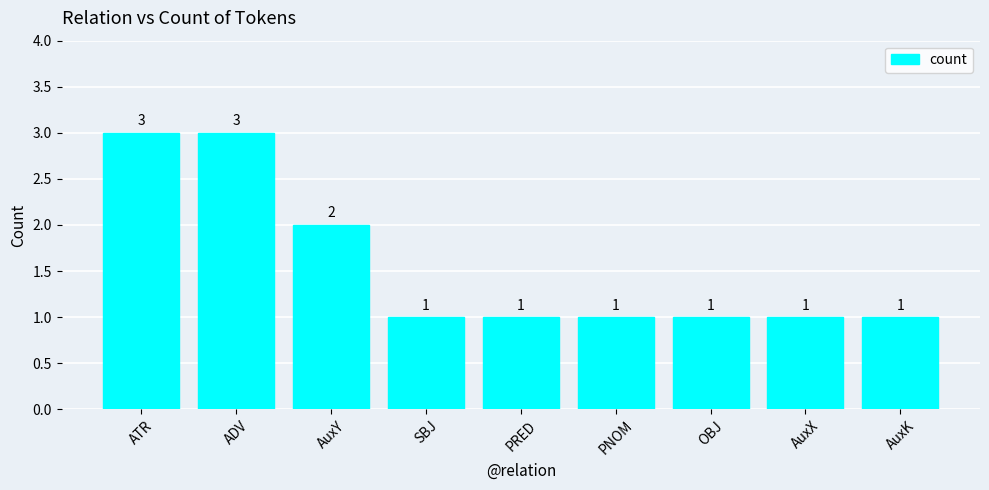

The value at AuxY is 3. True or false?

False